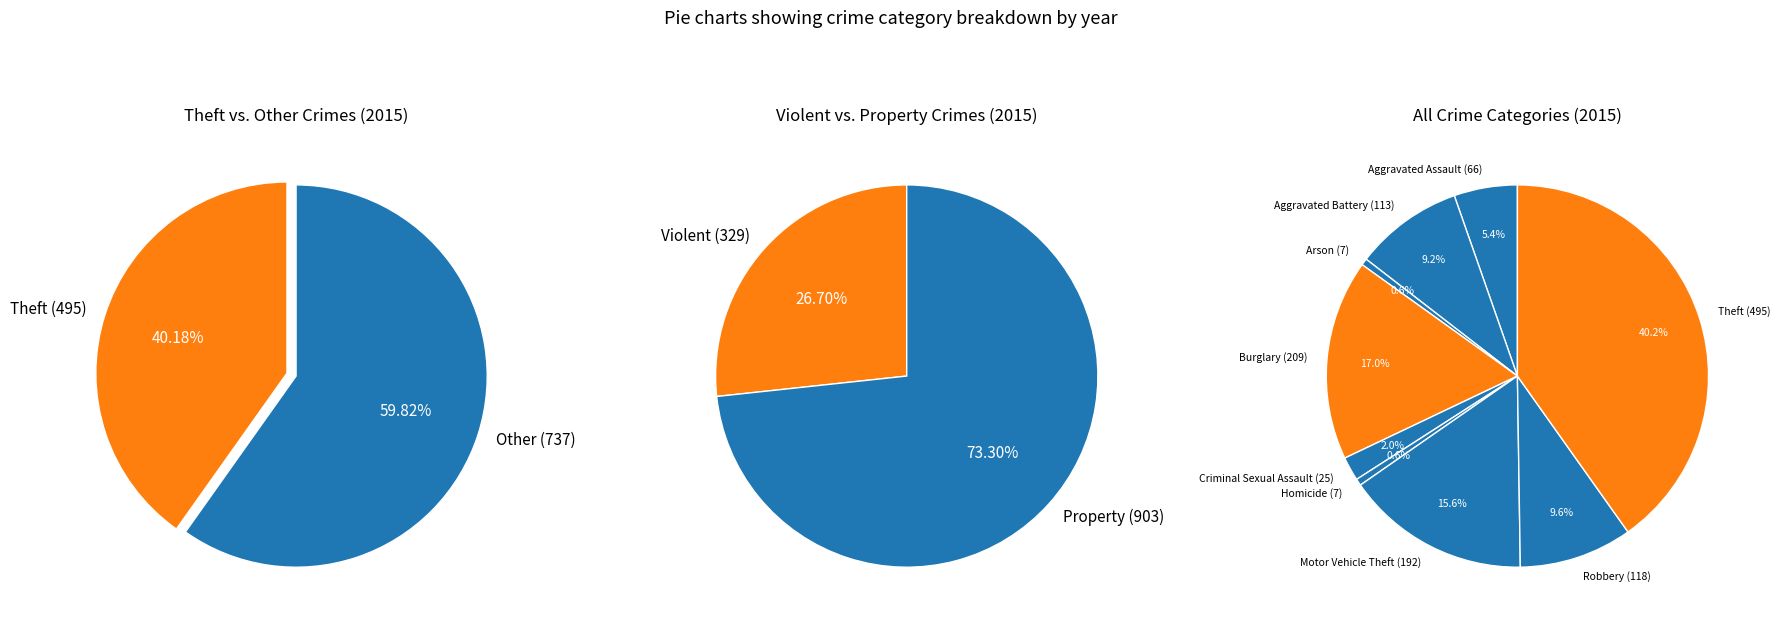

What is the smallest slice in the pie chart?

Arson